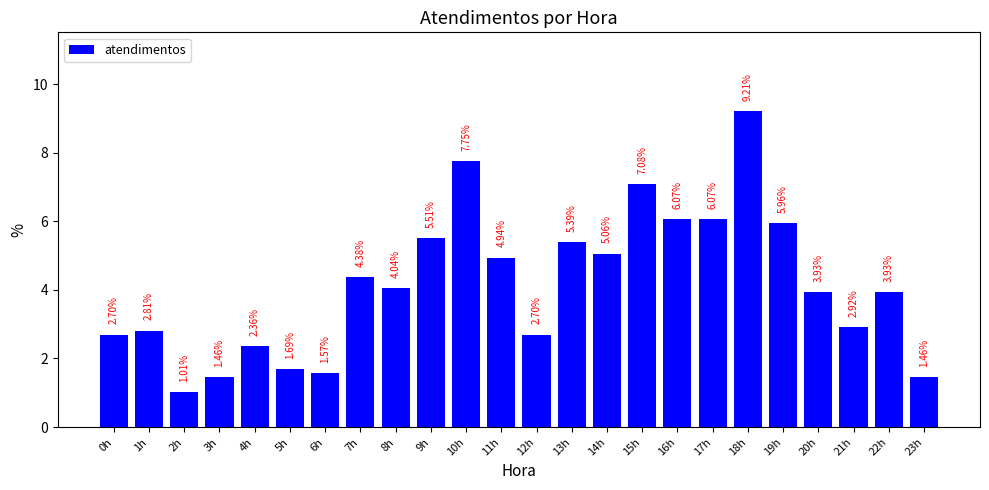

Between 0h and 2h, which is larger?

0h